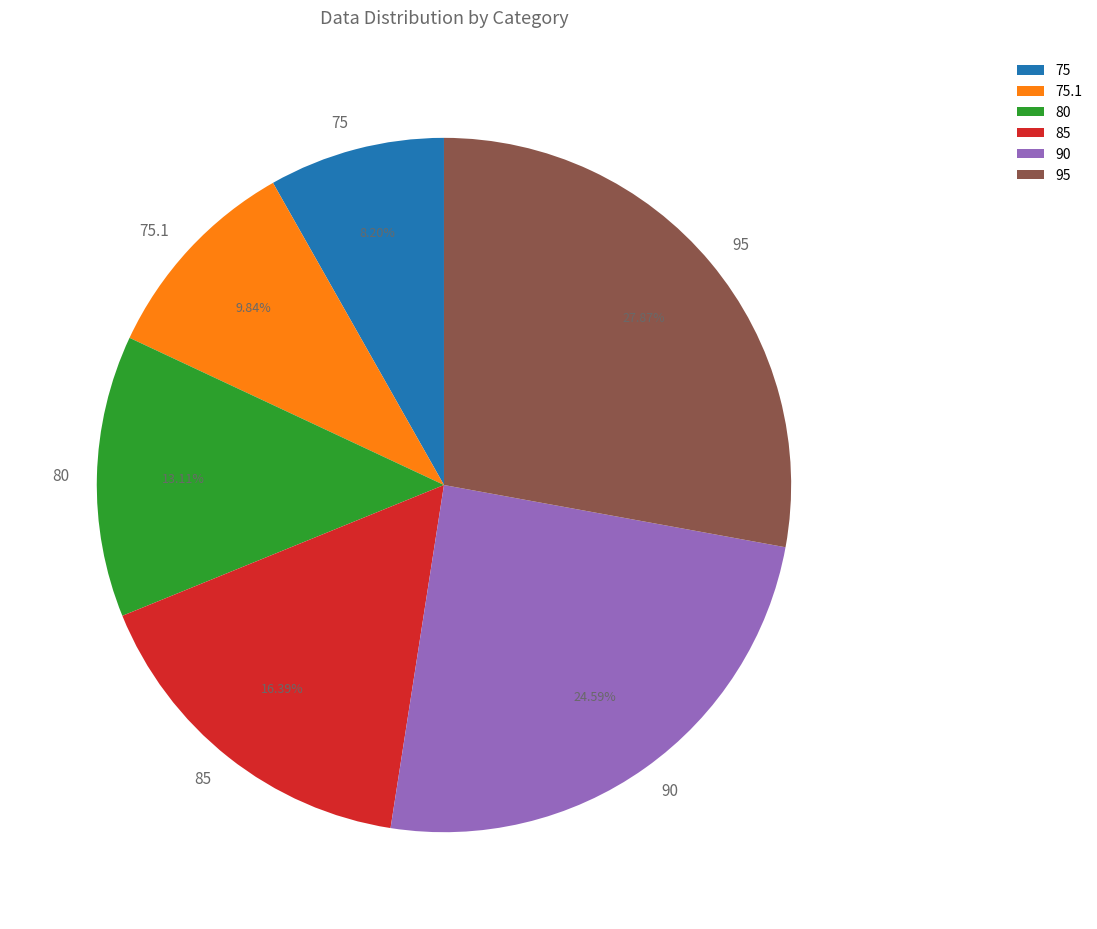

To the nearest percent, what is the difference between the largest and smallest slice percentages?

20%